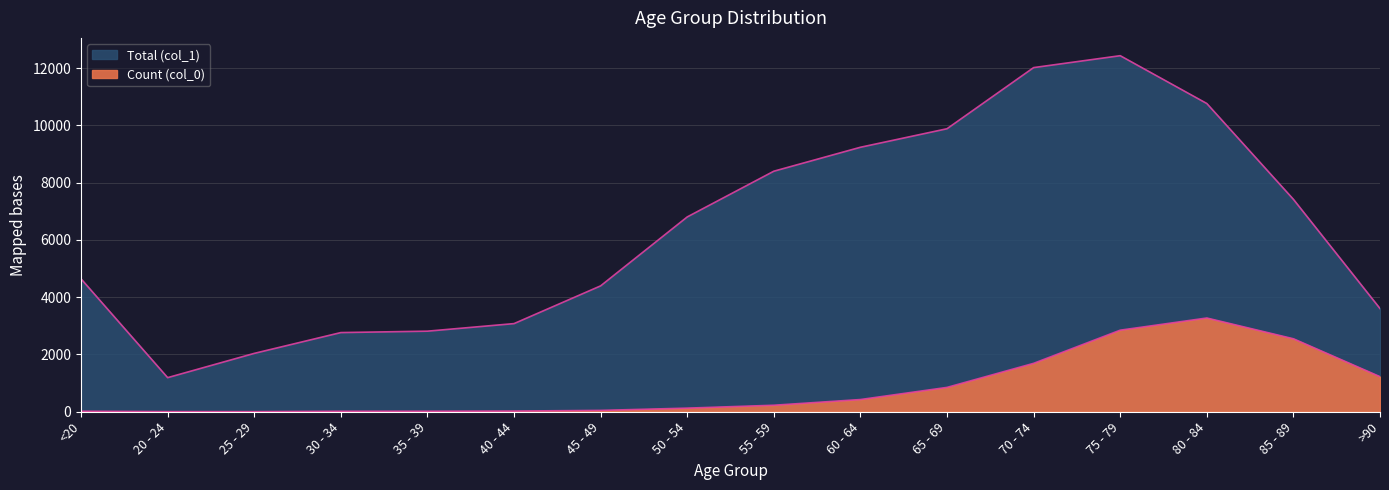

What is the label of the 1st point from the right?

>90